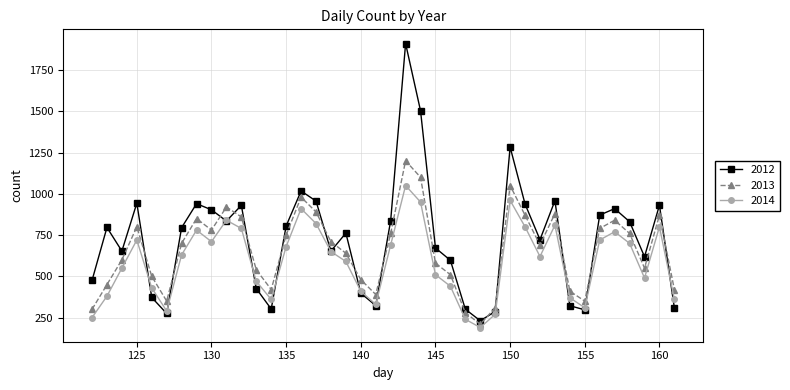

What is the maximum value shown in the chart?

1910